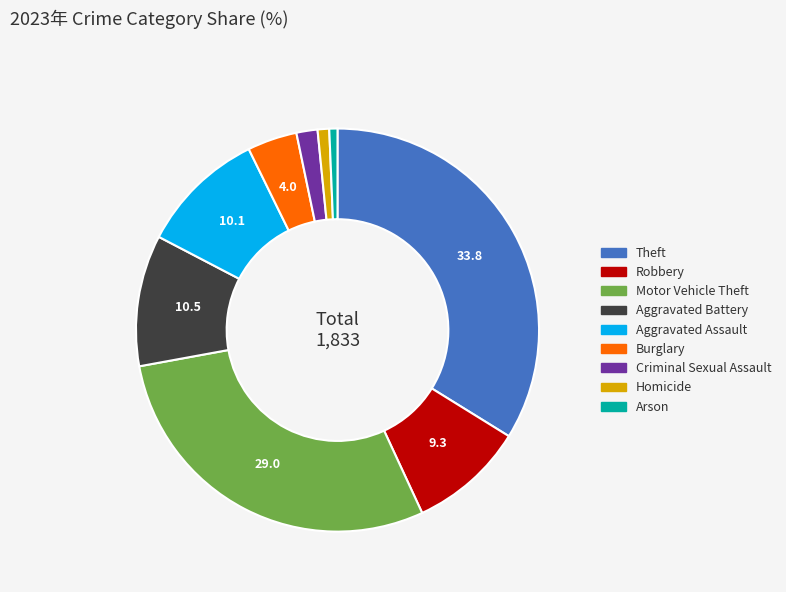

Combined, do Criminal Sexual Assault and Arson account for over 50%?

No